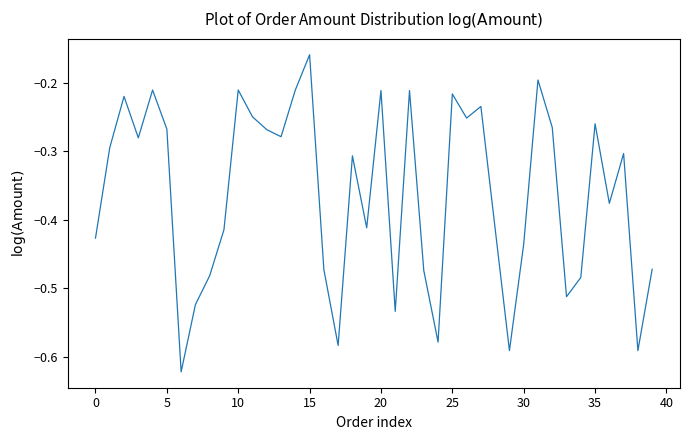

What is the difference between the maximum and minimum values?

0.5